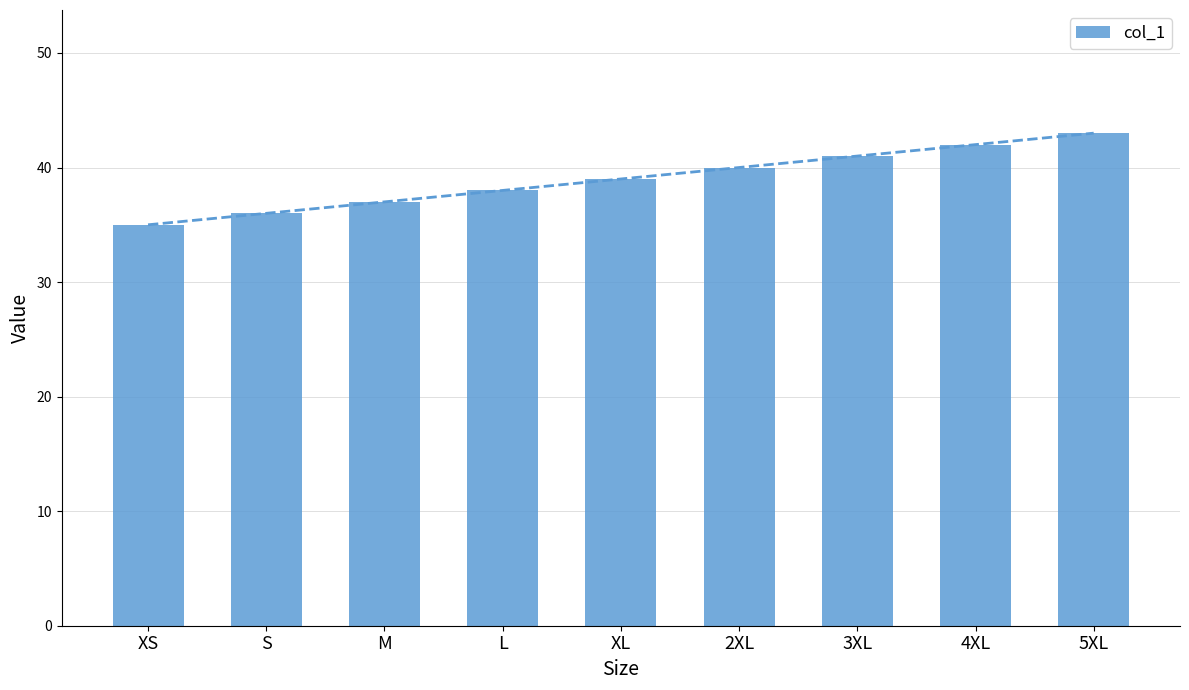

Count the number of values greater than 39.

4